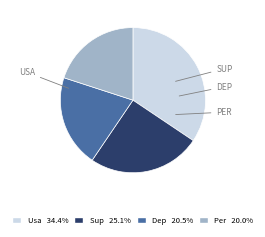

Which has a higher value, Usa or Dep?

Usa